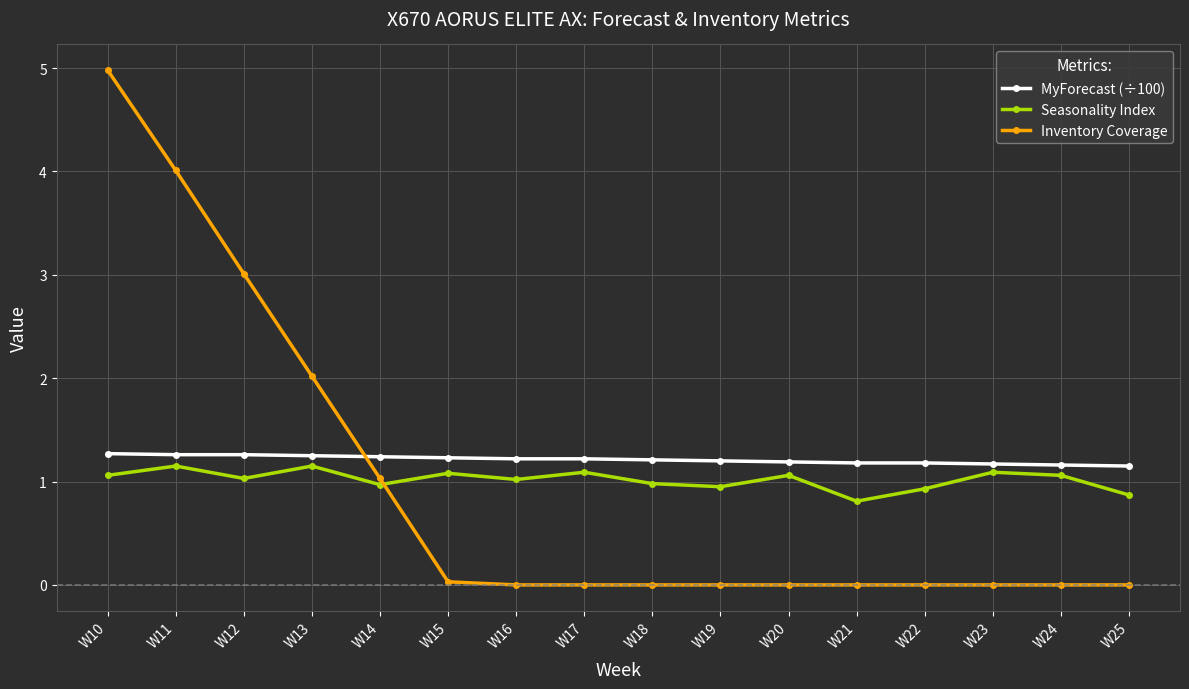

How many MyForecast (÷100) values are between 1 and 2?

16